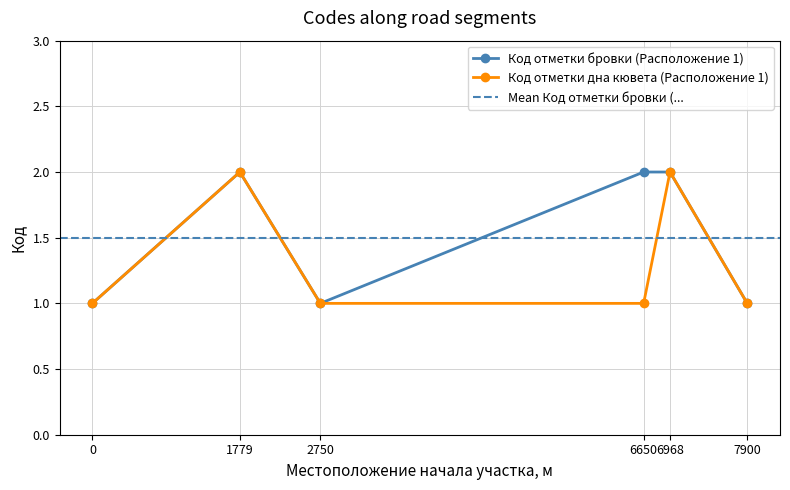

Which series changed the most between 2750 and 6968?

Код отметки бровки (Расположение 1)